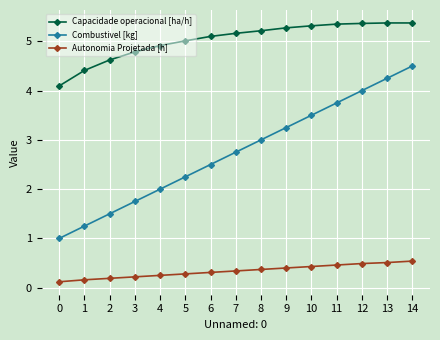

At which label is Combustivel [kg] closest to 2?

4